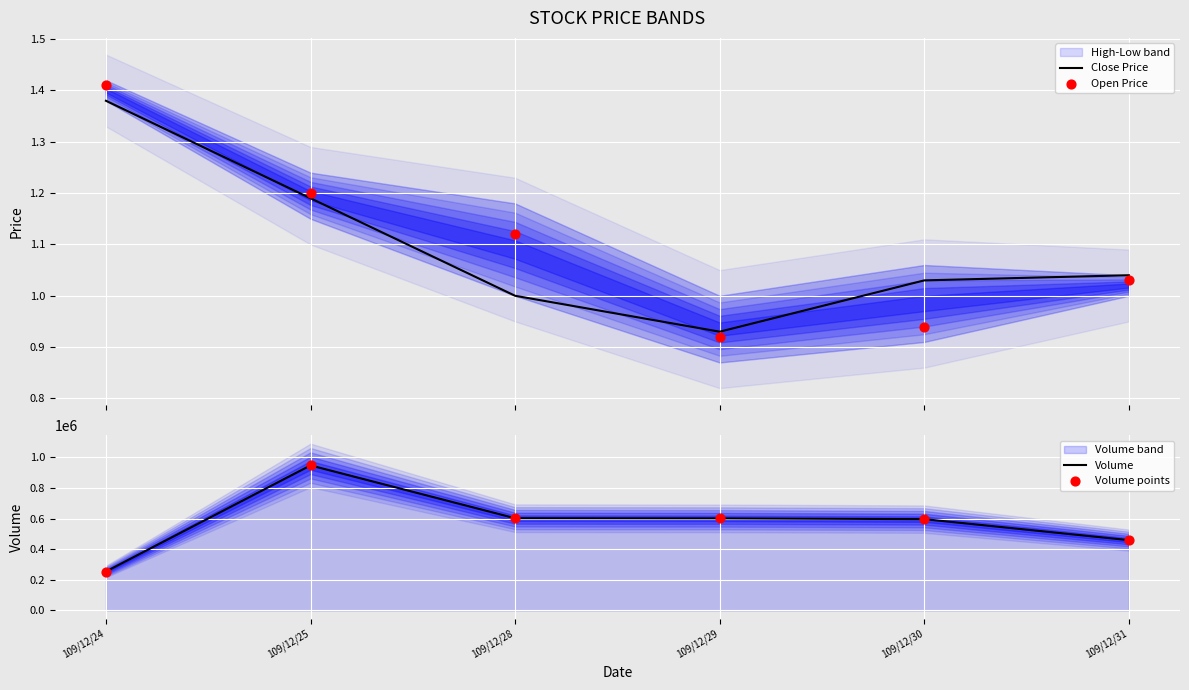

Which series contains the lowest Y value?

Open Price